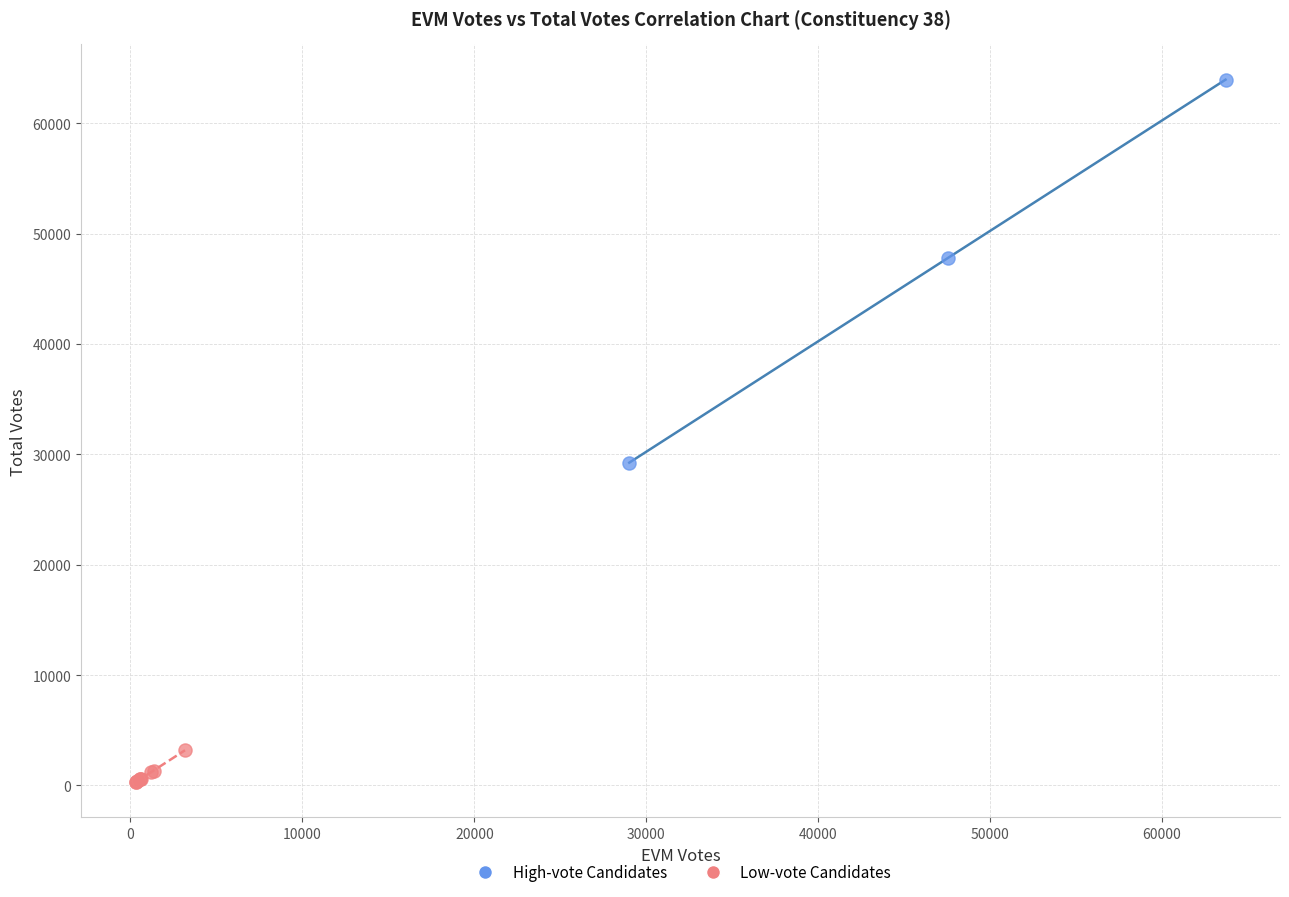

Which series reaches the maximum Y coordinate?

High-vote Candidates